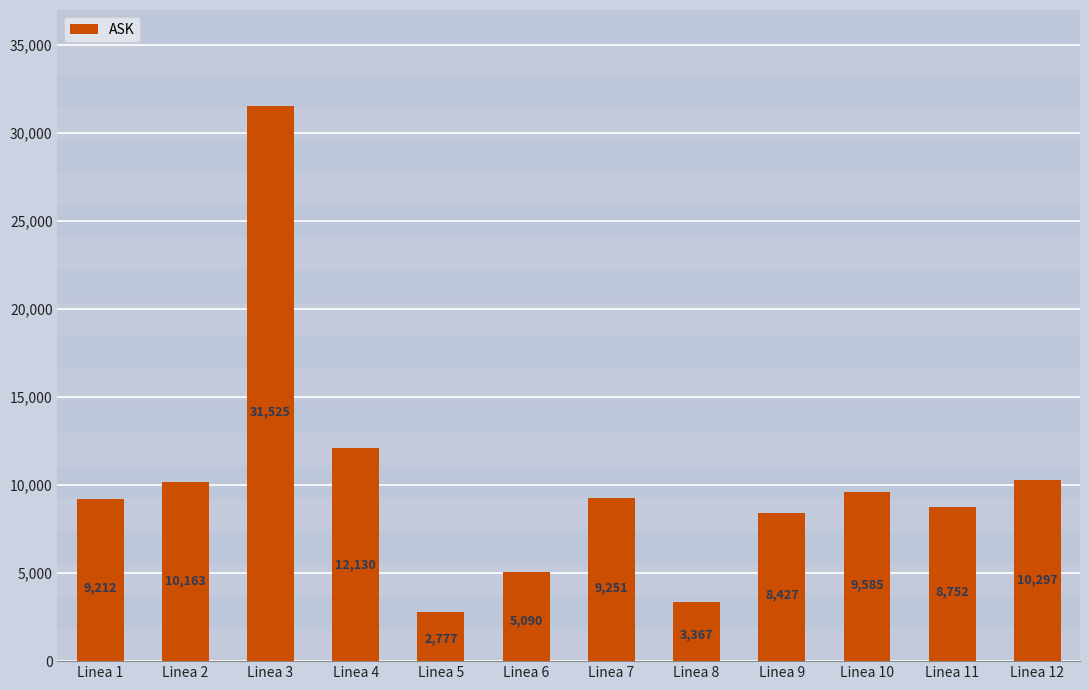

At which label does the data first exceed 9250?

Linea 2